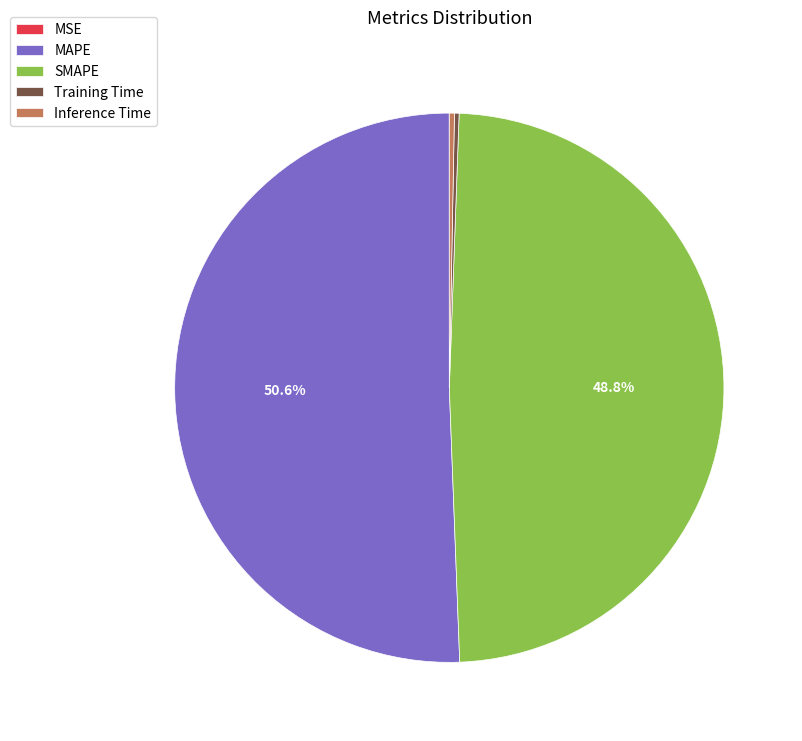

To the nearest percent, what is the difference between the largest and smallest slice percentages?

51%